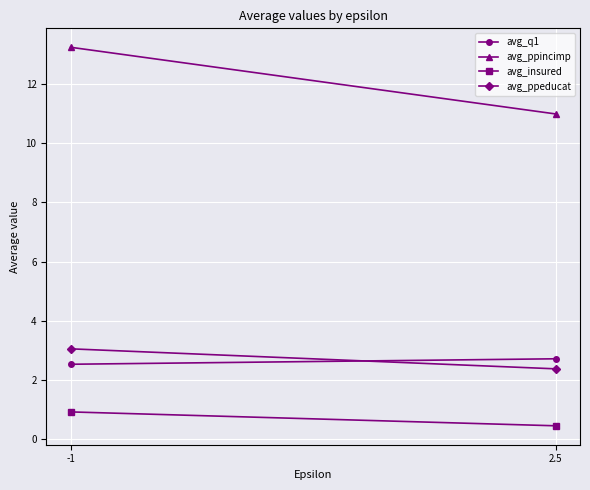

What is the value of the avg_q1 point at the 2nd from the left?

2.7